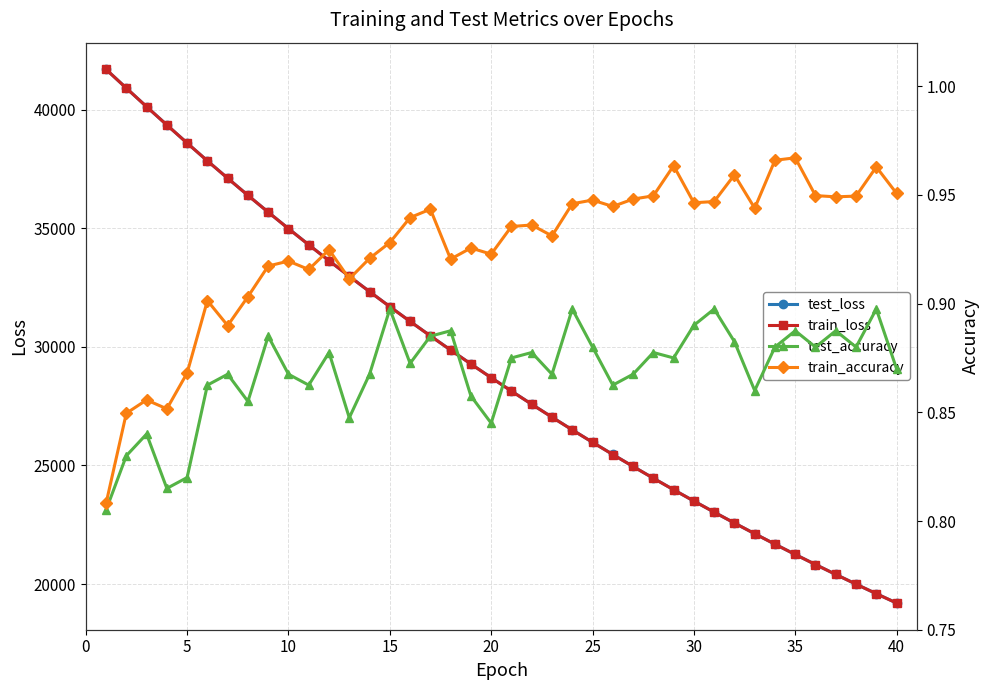

How many values in the test_loss series are below 28705?

20